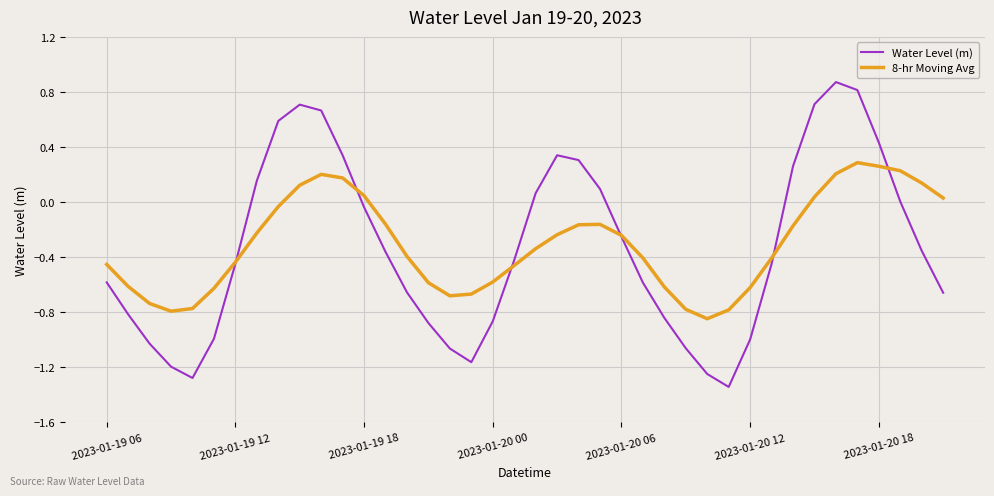

Which series has the widest spread of values?

Water Level (m)